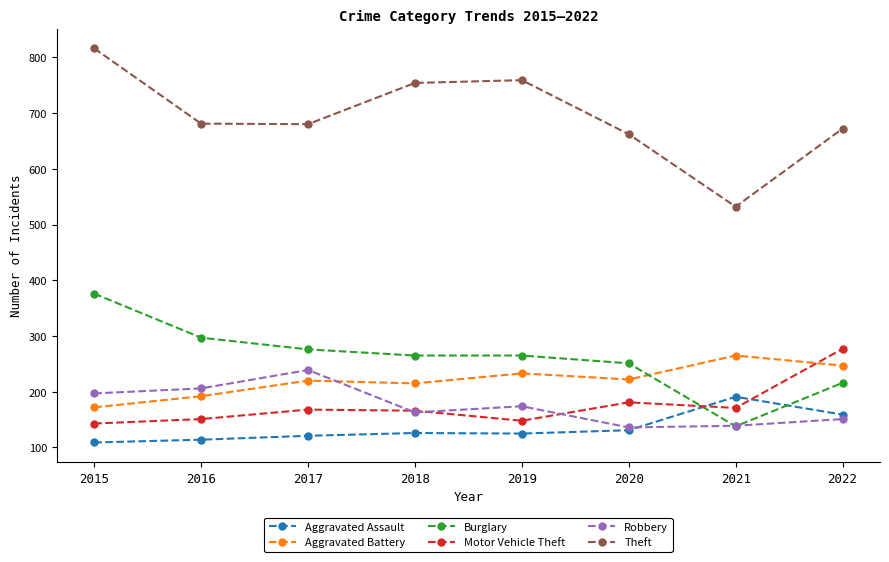

Which series has the widest spread of values?

Theft